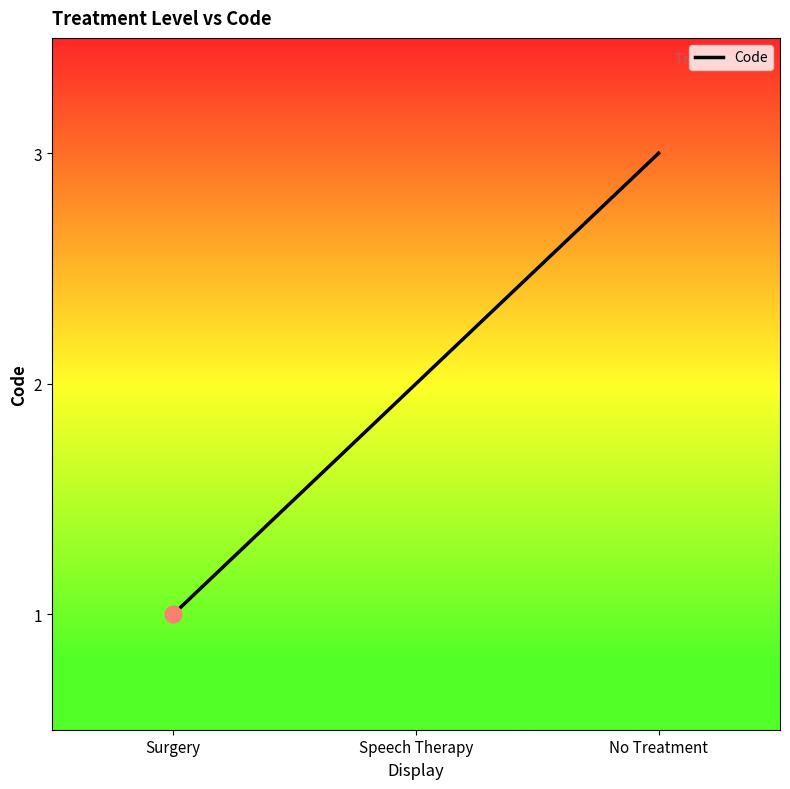

True or false: the data shows 0 at Surgery.

False